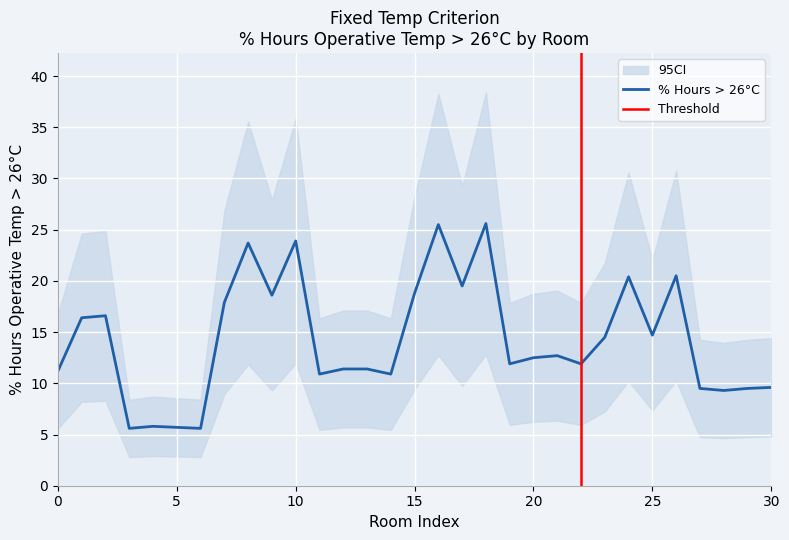

In Fixed Temp Criterion (% Hours), how many points are higher than both neighbors (excluding endpoints)?

9